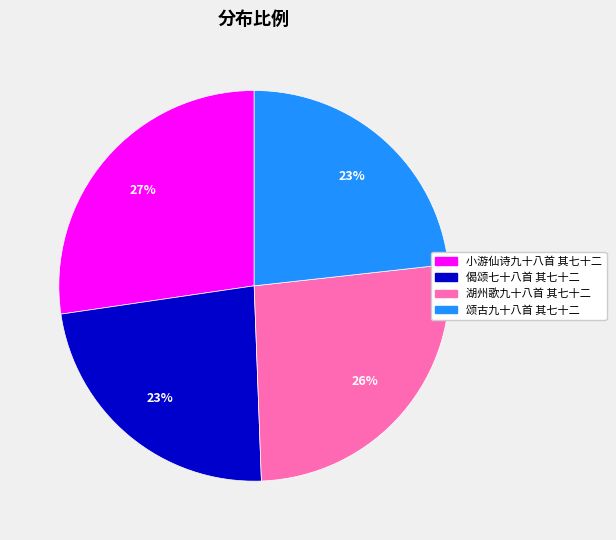

How many segments does this pie chart have?

4